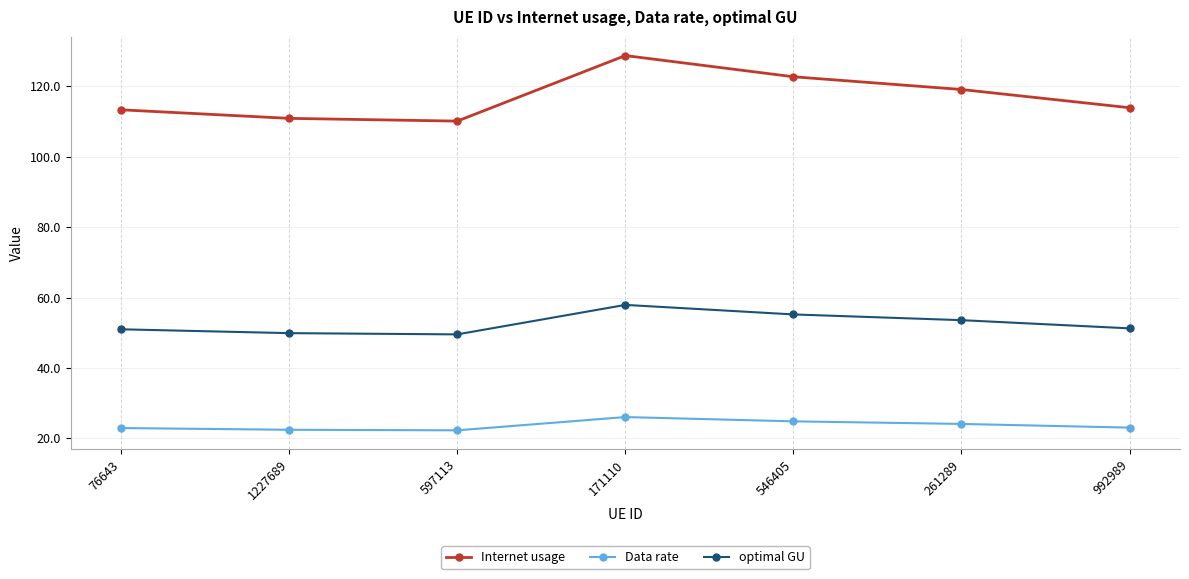

How many series are shown in this chart?

3